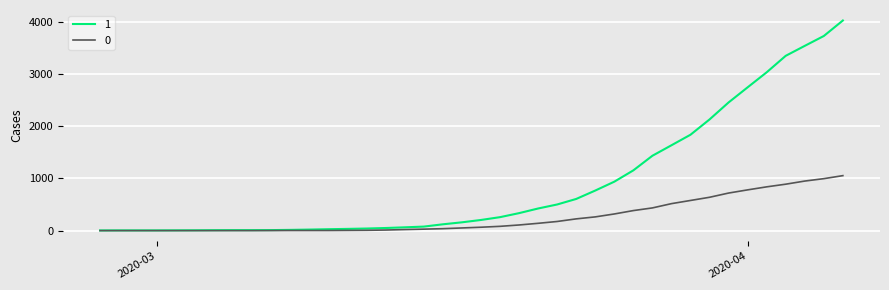

Which series has the widest spread of values?

1